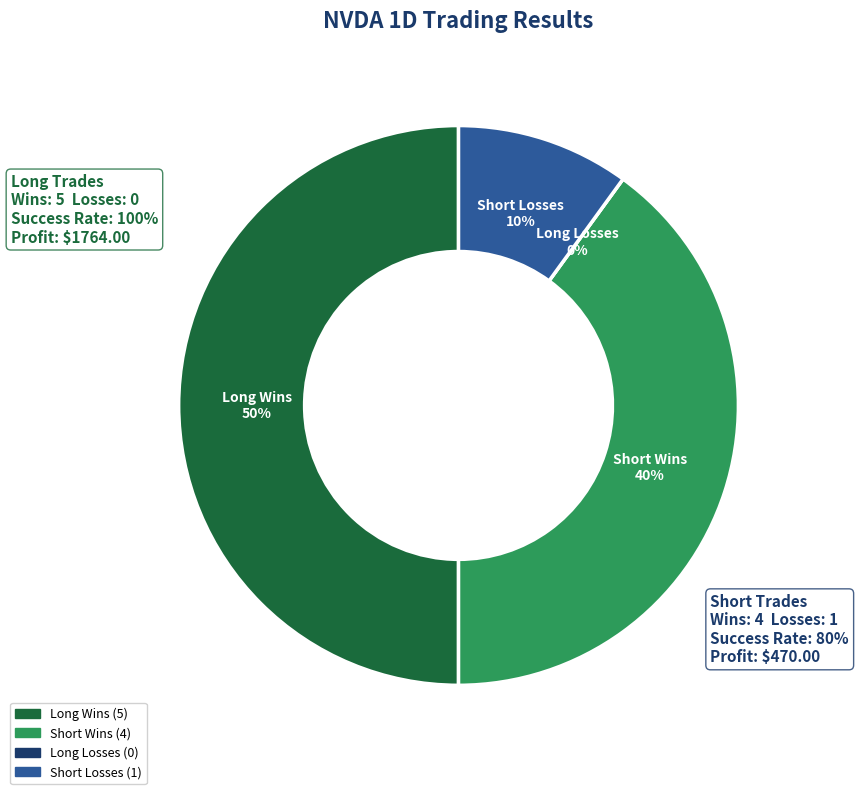

What is the smallest slice in the pie chart?

Long Losses